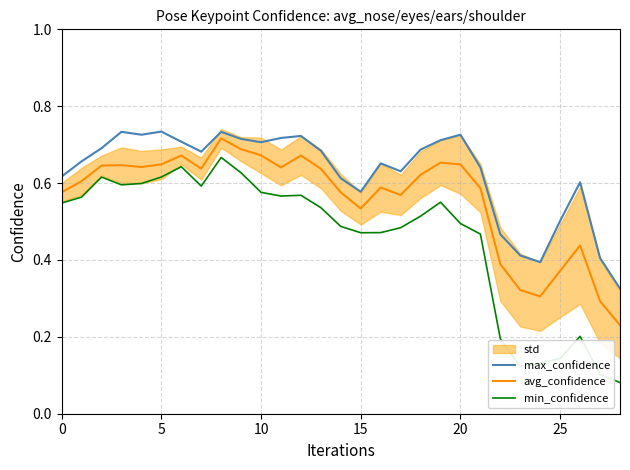

How many interior local peaks does the avg_confidence series have?

7